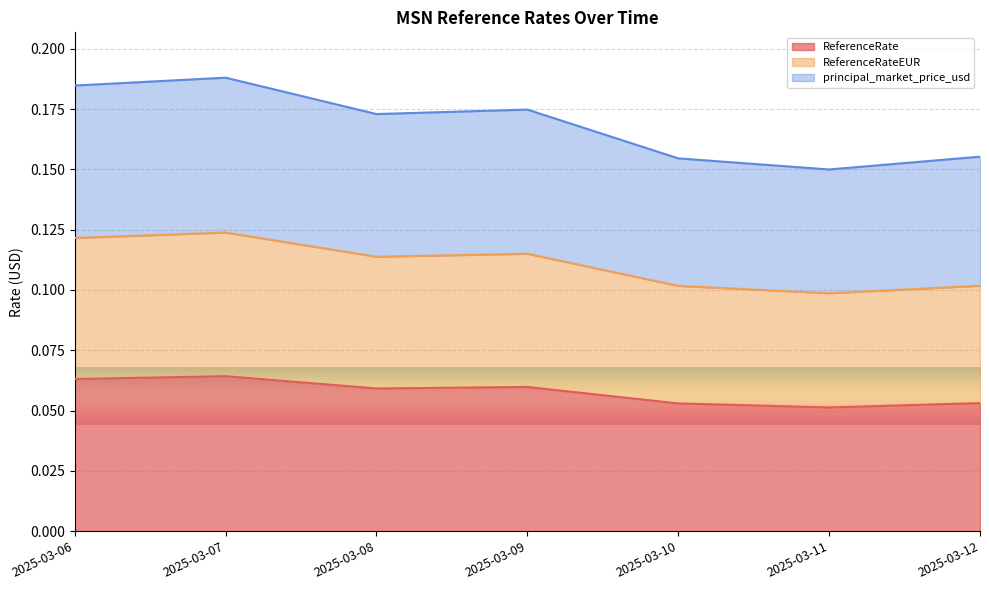

Reading right to left, extract all data points from this chart.

ReferenceRate: 0.1	0.1	0.1	0.1	0.1	0.1	0.1
ReferenceRateEUR: 0.1	0.1	0.1	0.1	0.1	0.1	0.1
principal_market_price_usd: 0.2	0.1	0.2	0.2	0.2	0.2	0.2